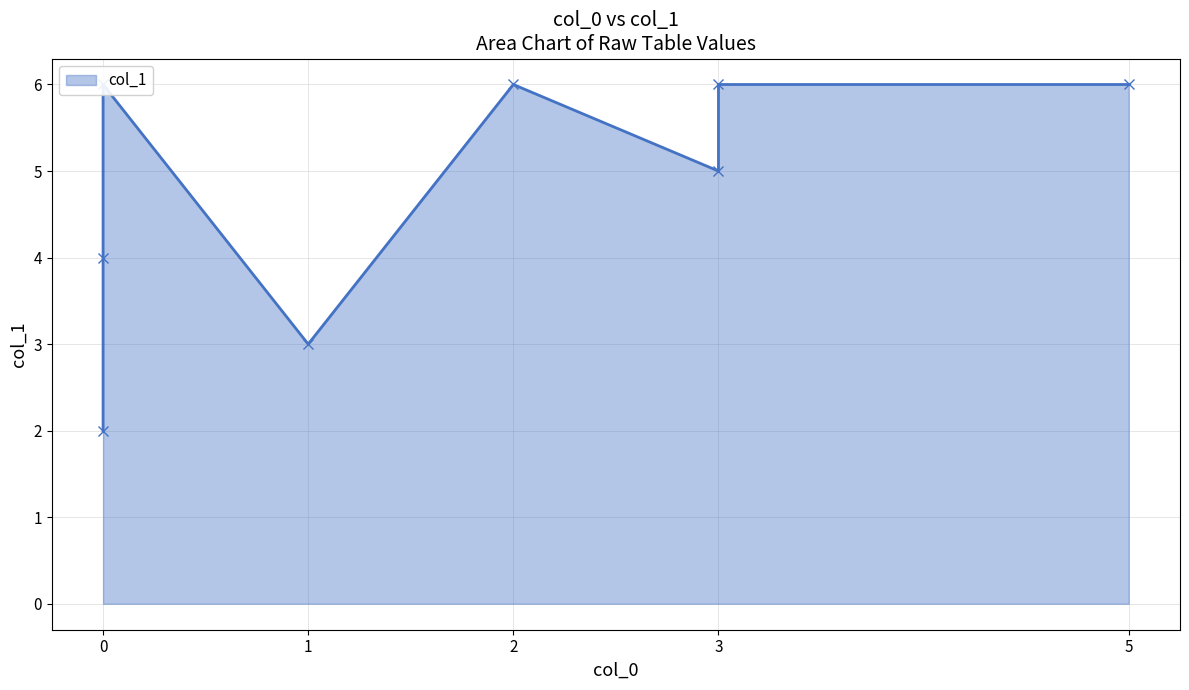

What is the difference between the maximum and minimum values?

4